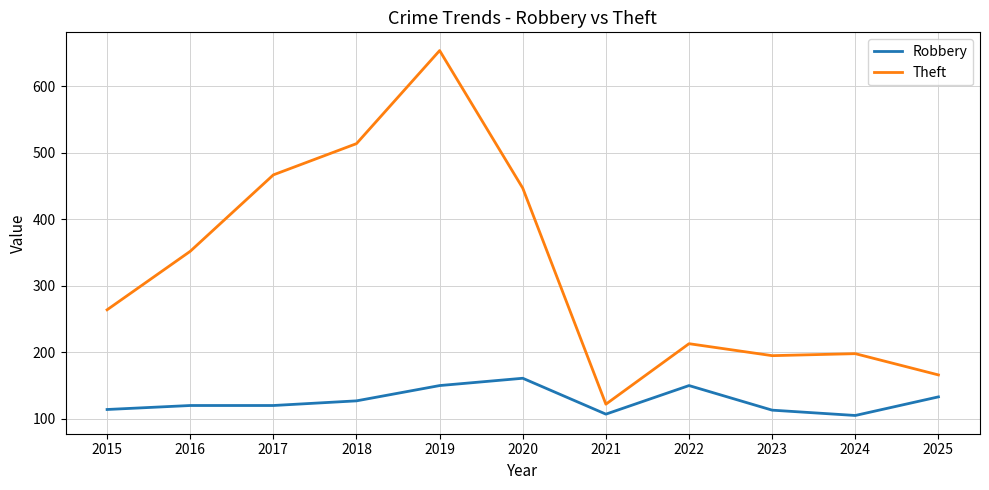

At which category does the chart reach its peak across all series?

2019